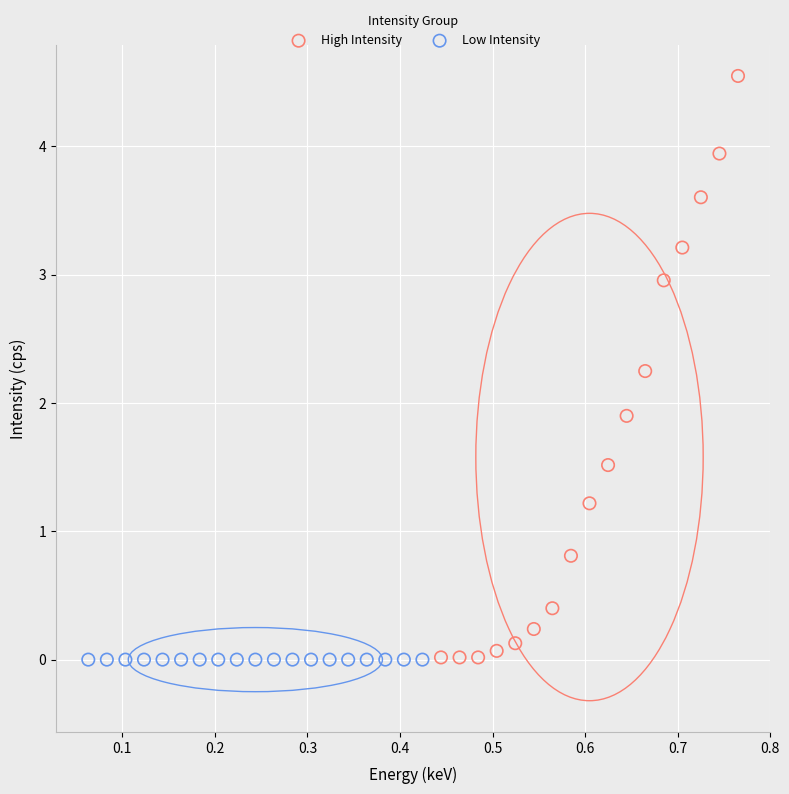

Which series reaches the maximum Y coordinate?

High Intensity